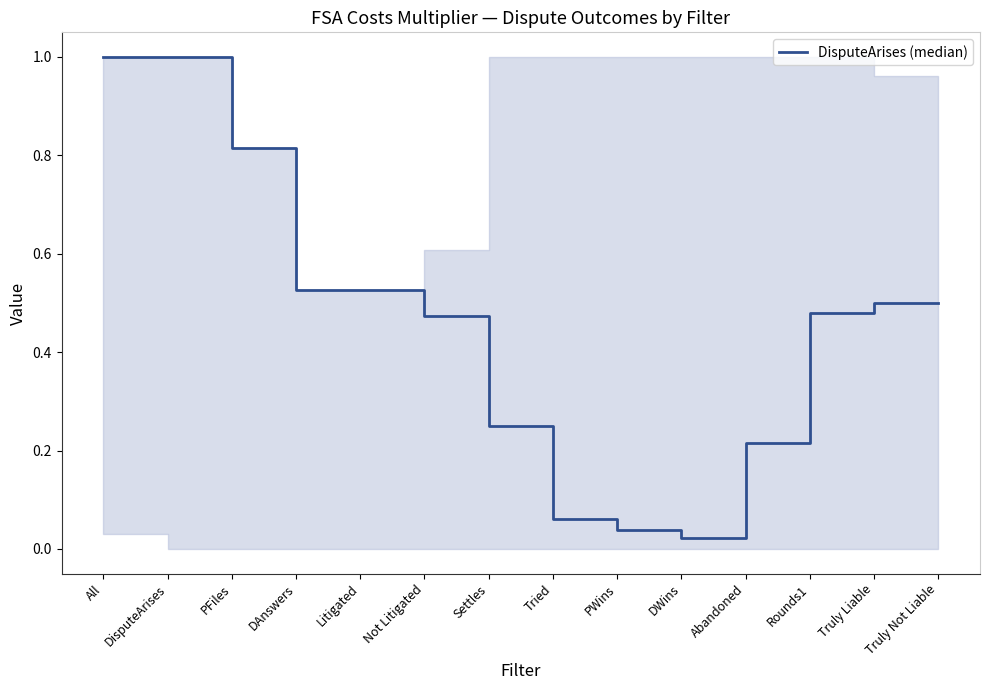

How many lines are shown in the chart?

1